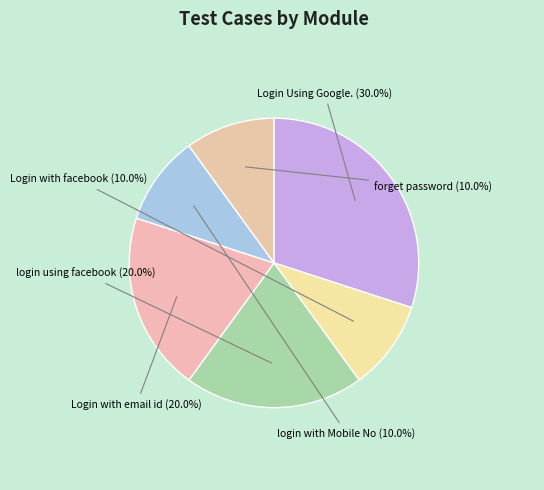

How many slices are in this pie chart?

6